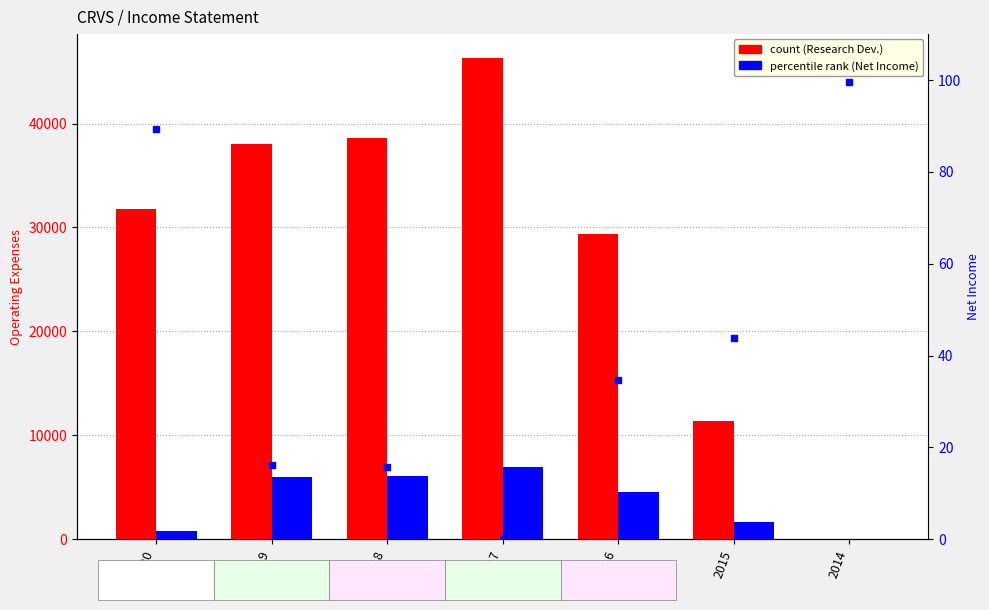

Which series changed the most between 2020 and 2019?

Research Development